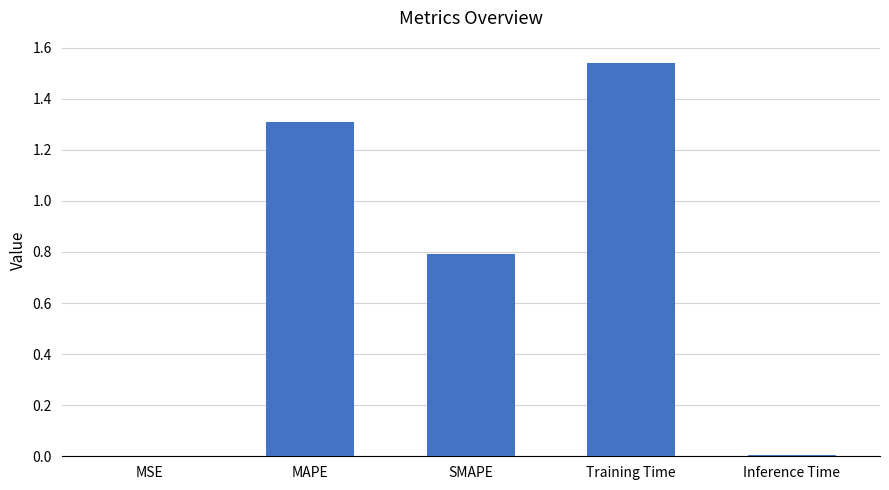

True or false: the data shows 1.3 at MAPE.

True